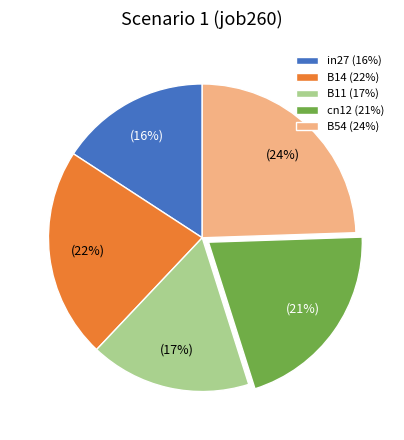

Is there any slice that represents more than half of the pie?

No